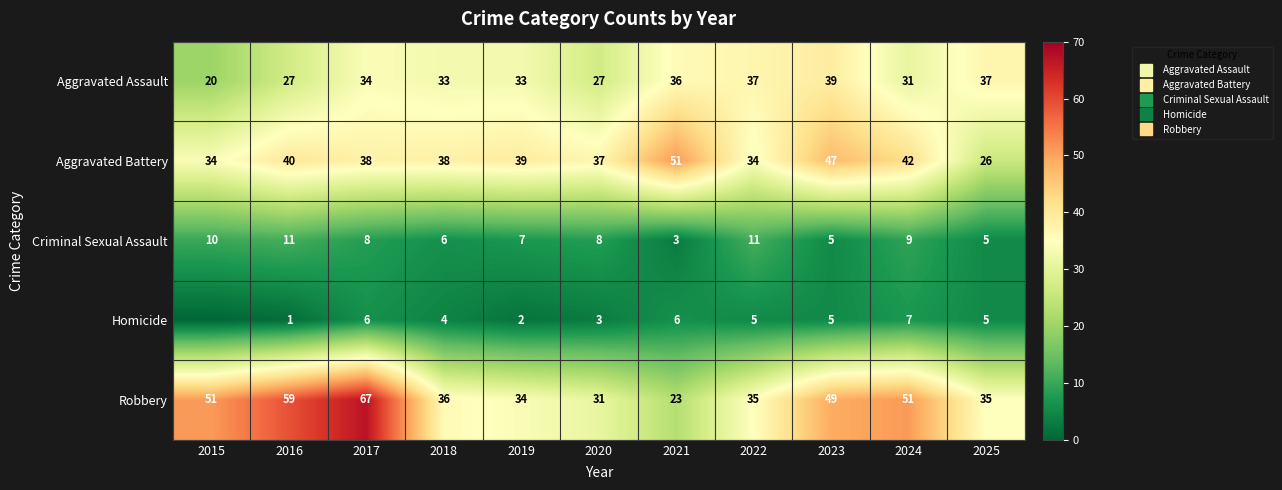

Rank the categories by Robbery value from highest to lowest.

2017, 2016, 2015, 2024, 2023, 2018, 2022, 2025, 2019, 2020, 2021